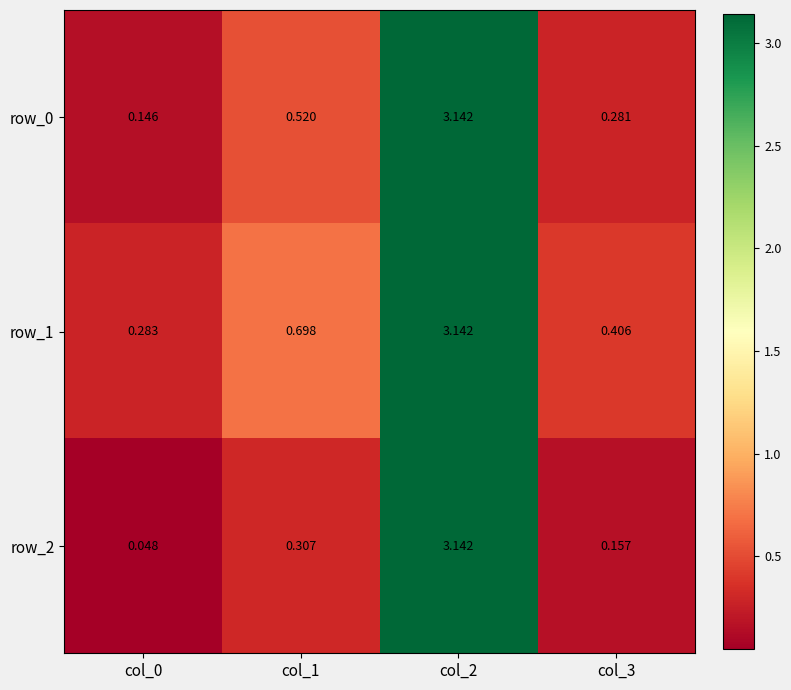

Is the value of row_2 at col_0 greater than the value of row_0 at col_3?

No